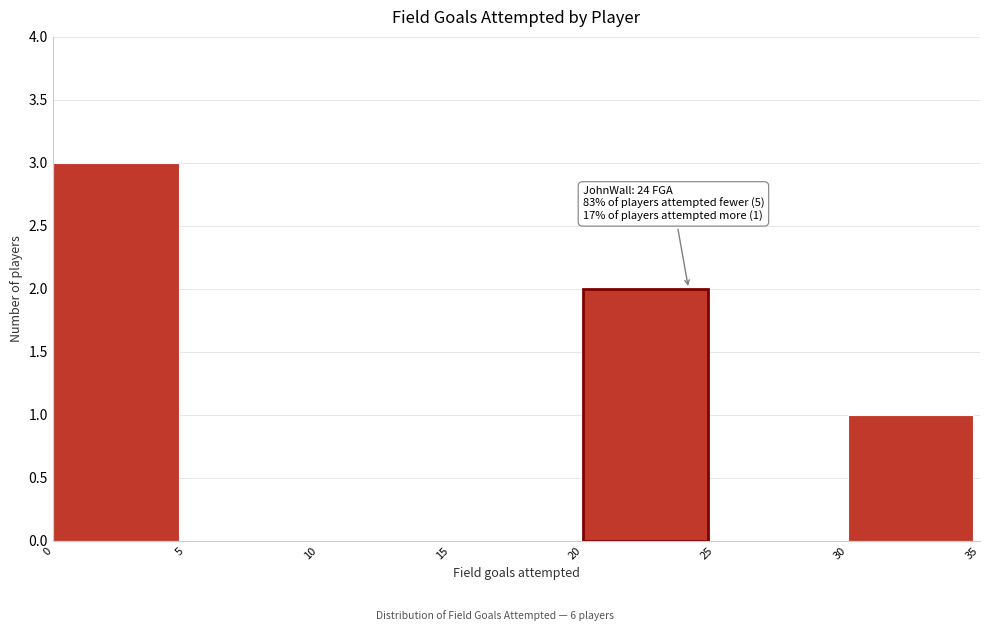

Which range on the x-axis has the tallest bar?

0 to 5